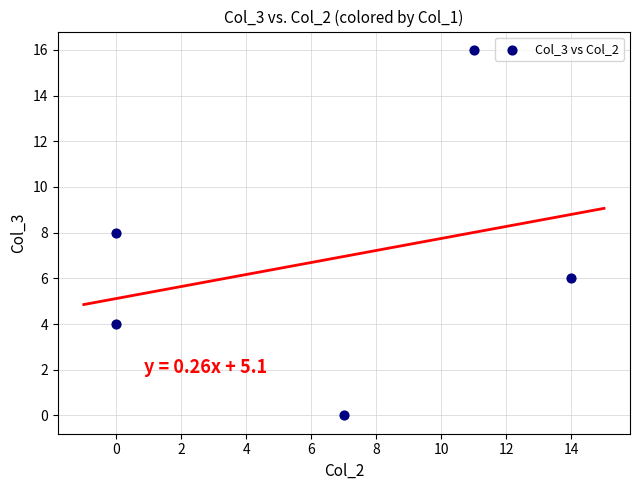

What is the range of X values (max minus min)?

14